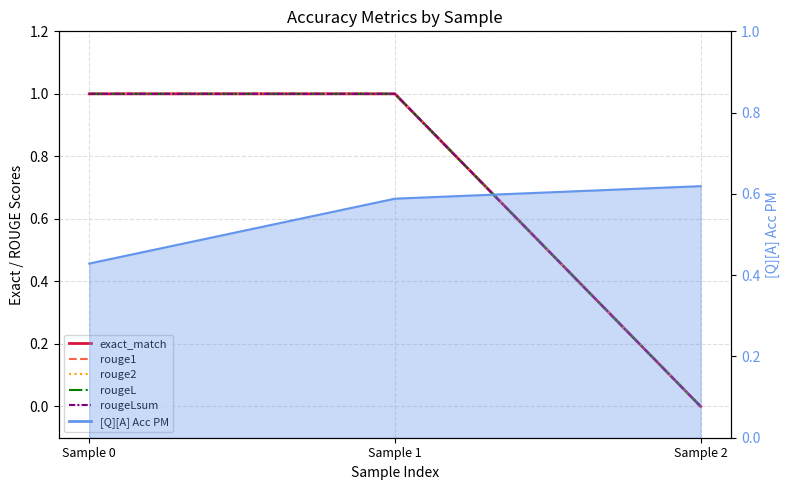

Where is rougeL nearest to the value 0?

Sample 2